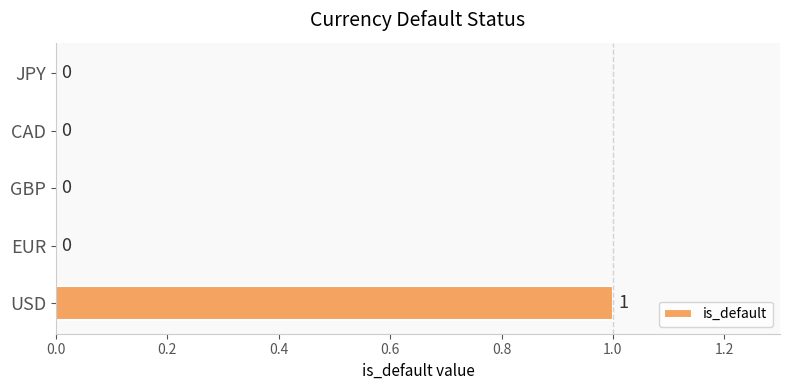

True or false: the data shows 0 at CAD.

True